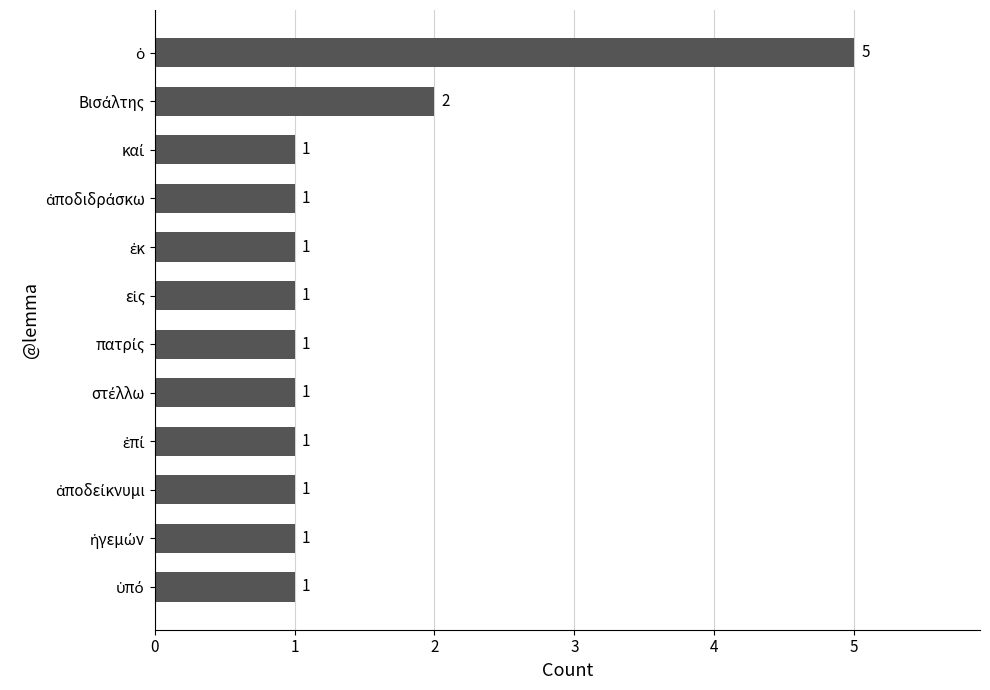

Count the values in the range 1 to 2.

11